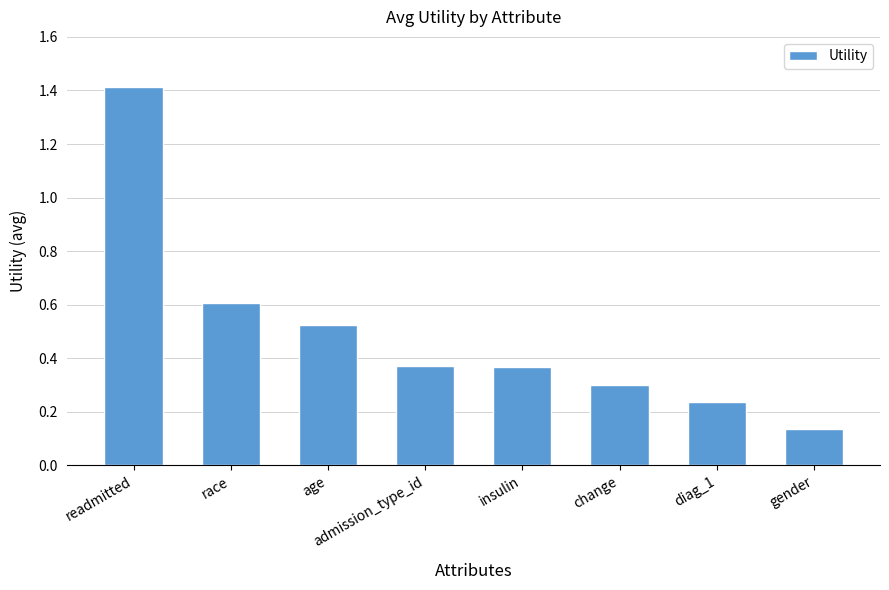

What is the difference between the maximum and second lowest values?

1.2